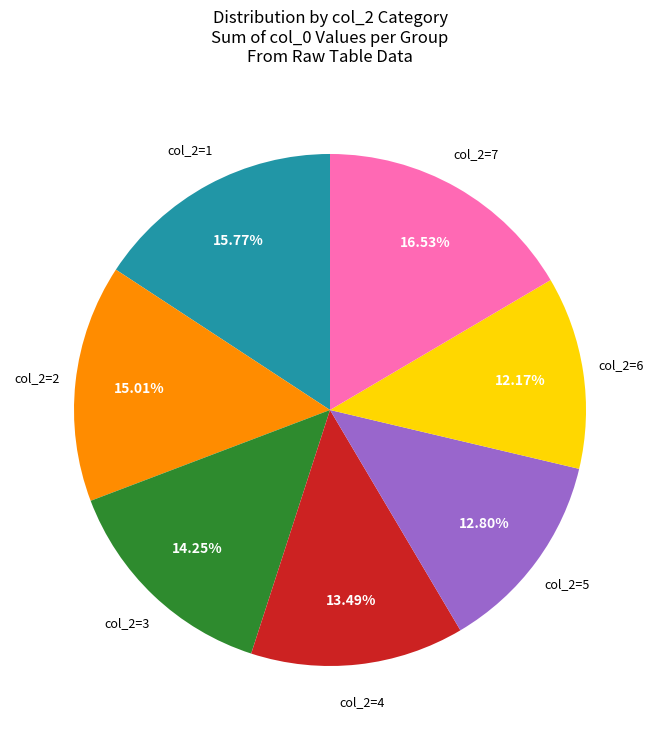

Approximately how many times larger is the value at col_2=5 compared to col_2=4?

0.9